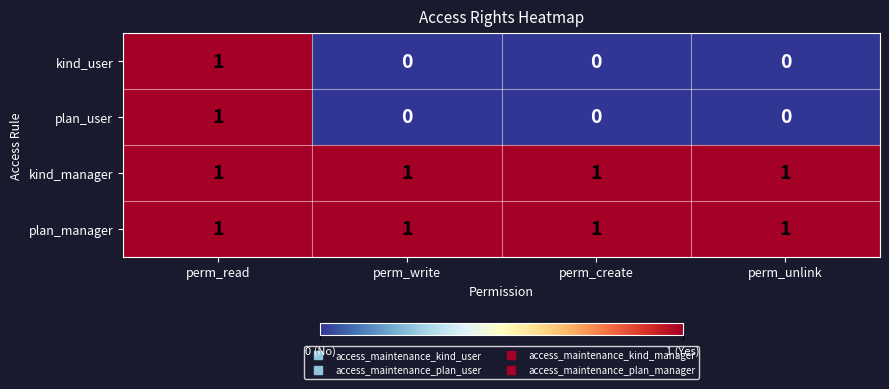

Is it true that plan_manager equals 0 at perm_unlink?

False